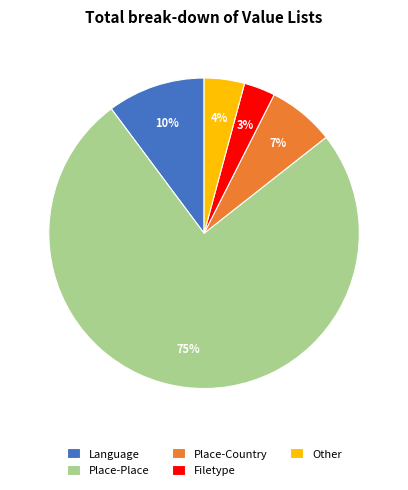

Count the number of slices in the pie.

5